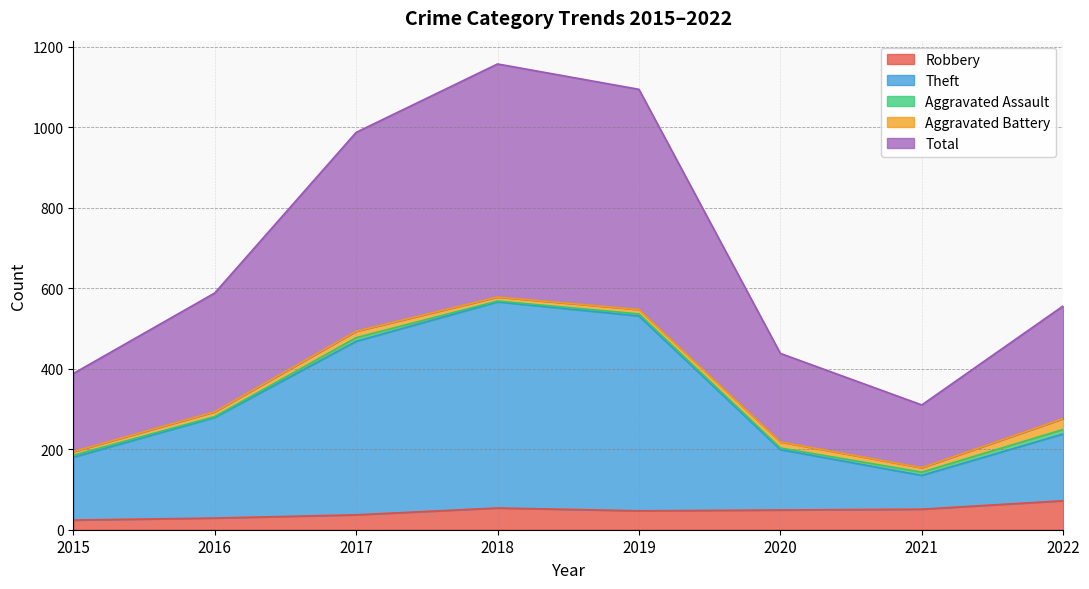

How many data points in Total are less than 588?

4